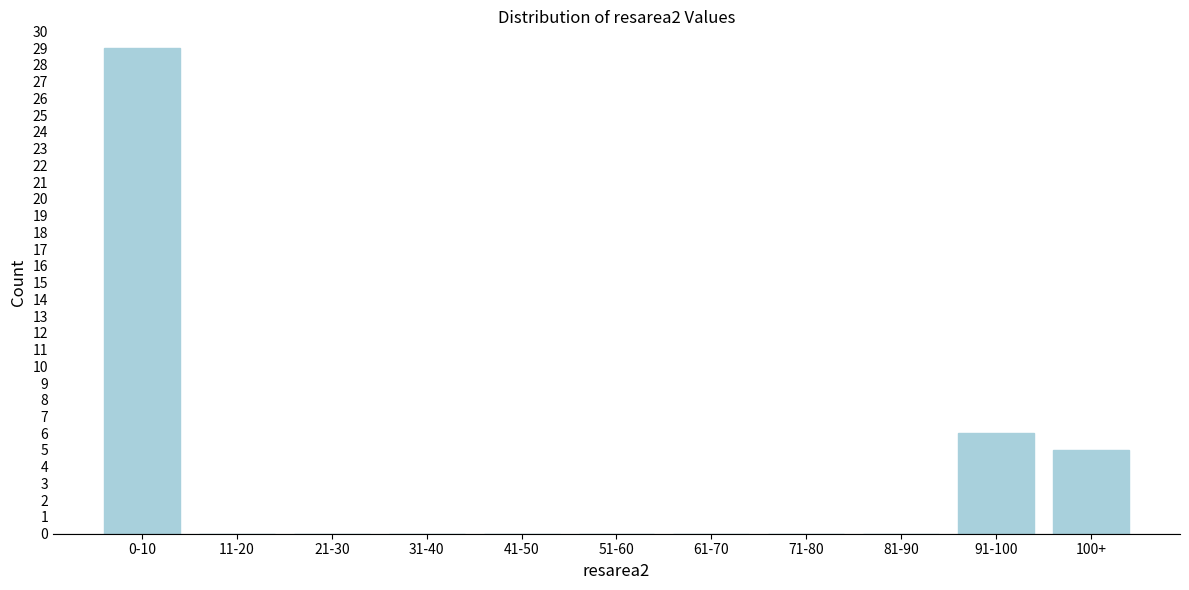

Reading right to left, list all the values displayed in this chart.

100+=5	91-100=6	81-90=0	71-80=0	61-70=0	51-60=0	41-50=0	31-40=0	21-30=0	11-20=0	0-10=29